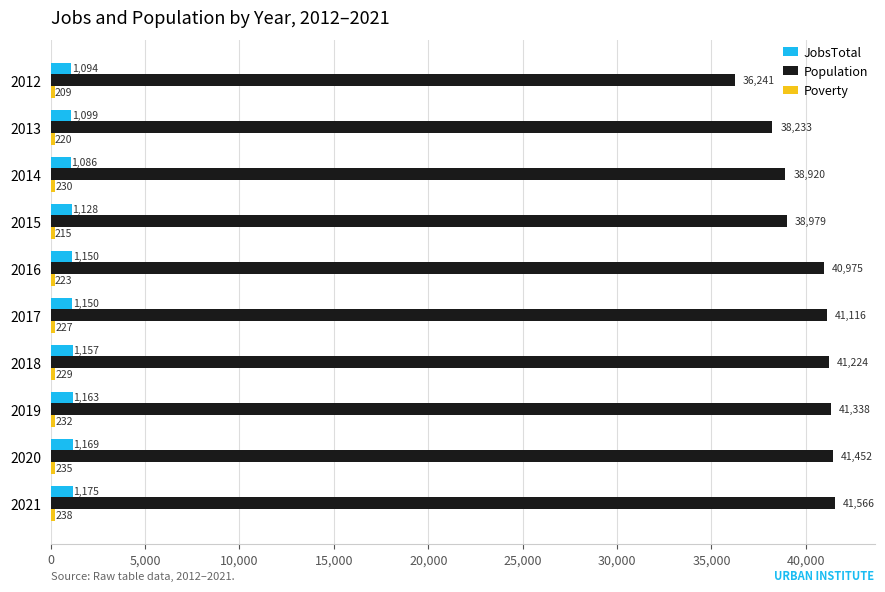

At which category is the sum across all series the highest?

2021